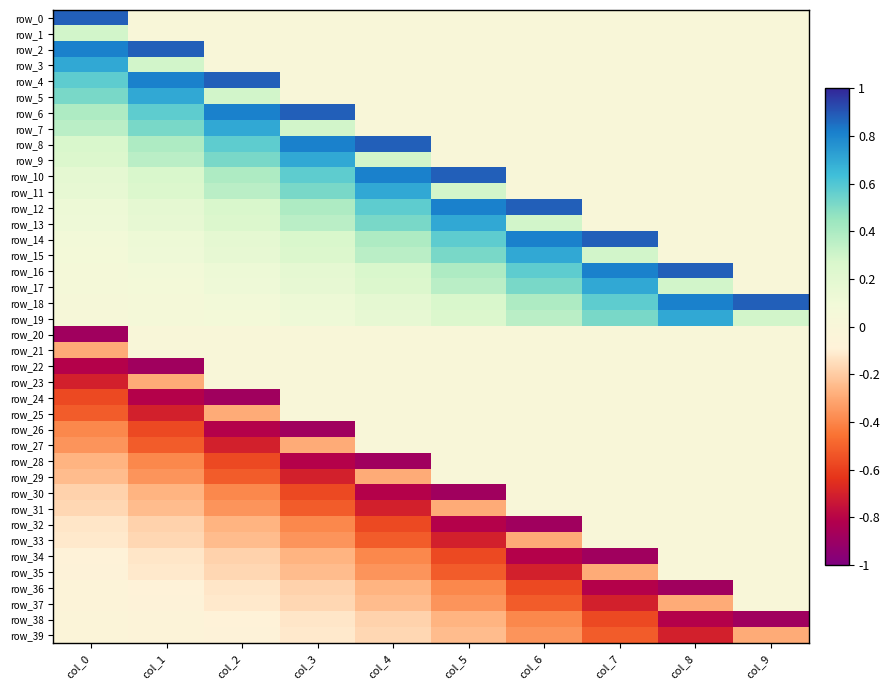

At which label is row_23 closest to 0?

col_2